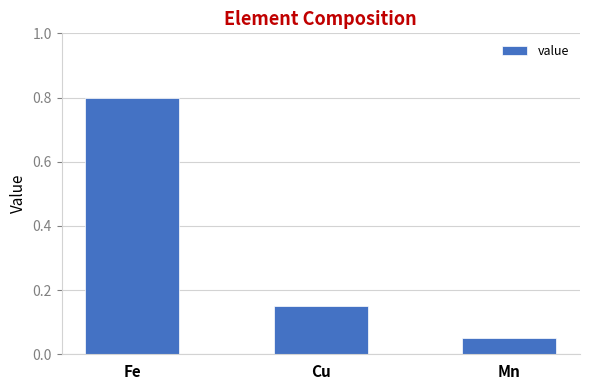

Which has a higher value, Fe or Cu?

Fe